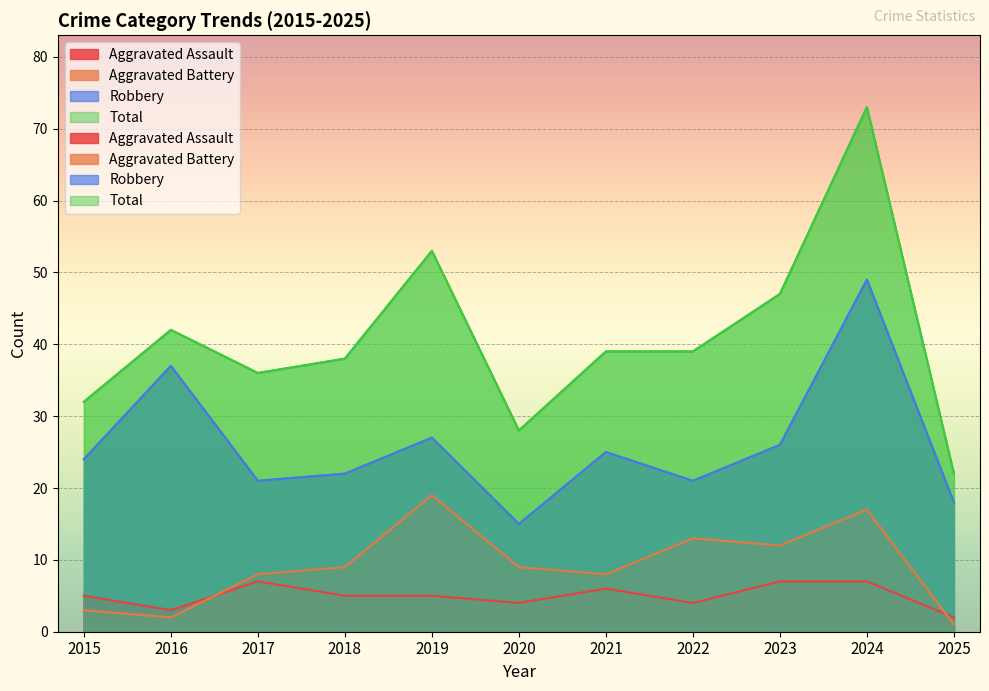

What is the sum of all Aggravated Battery values?

101